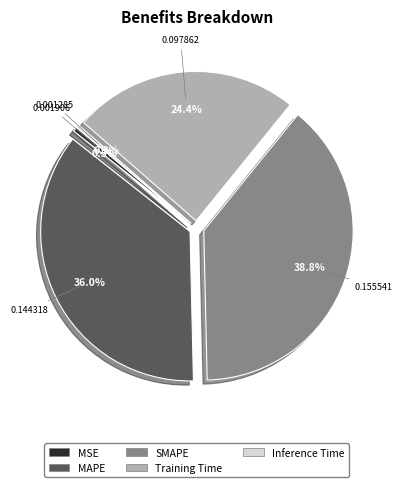

Between MAPE and SMAPE, which is larger?

SMAPE